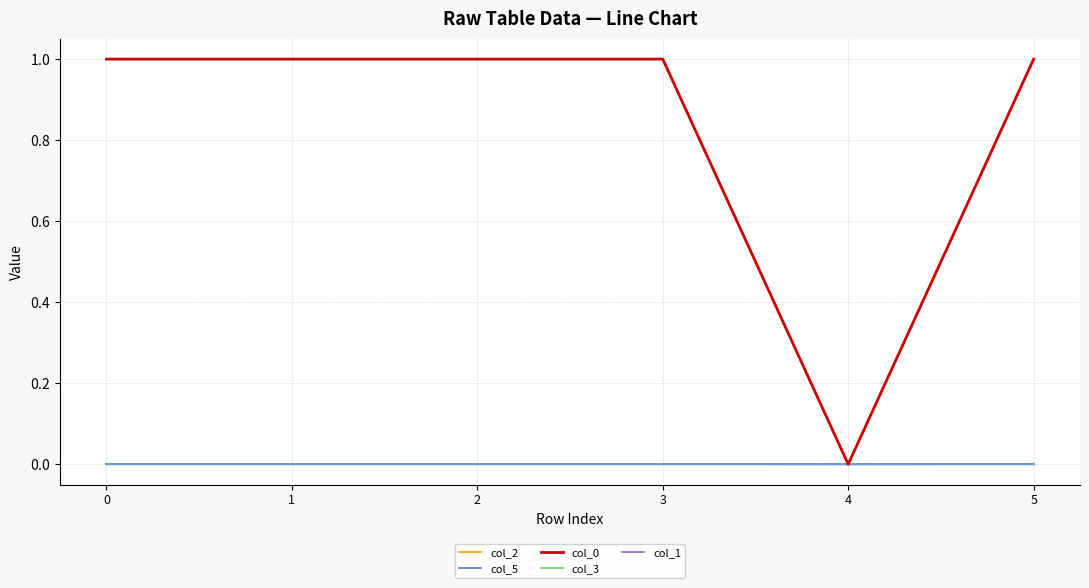

Reading left to right, extract all data points from this chart.

col_2: -0.0	-0.0	0.0	0.0	0.0	0.0
col_5: 0.0	0.0	0.0	0.0	0.0	0.0
col_0: 1.0	1.0	1.0	1.0	0.0	1.0
col_3: 0.0	0.0	0.0	-0.0	0.0	0.0
col_1: 0.0	0.0	0.0	0.0	0.0	0.0